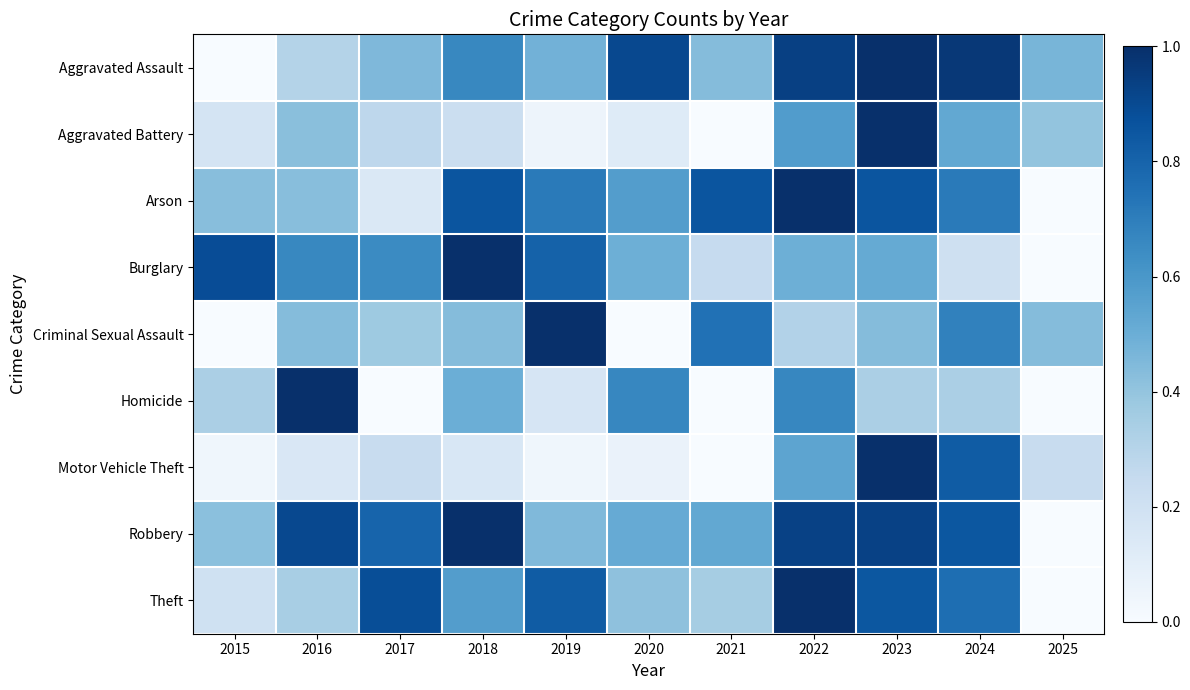

At which label does Arson reach its minimum?

2025